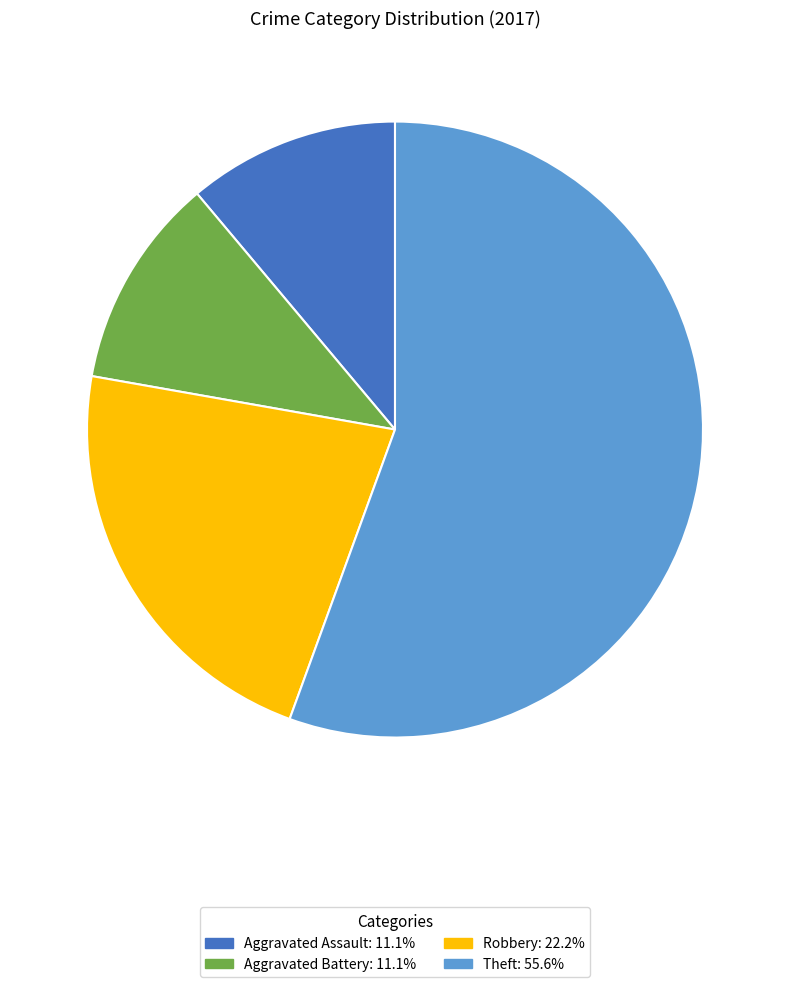

Does any single category account for the majority?

Yes